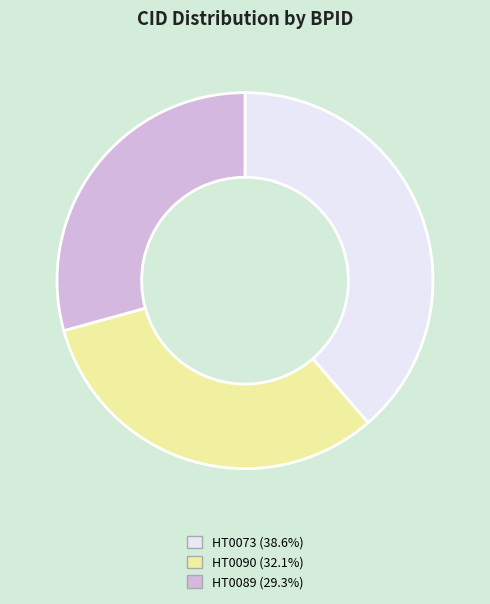

Does HT0090 represent more than half of the total?

No